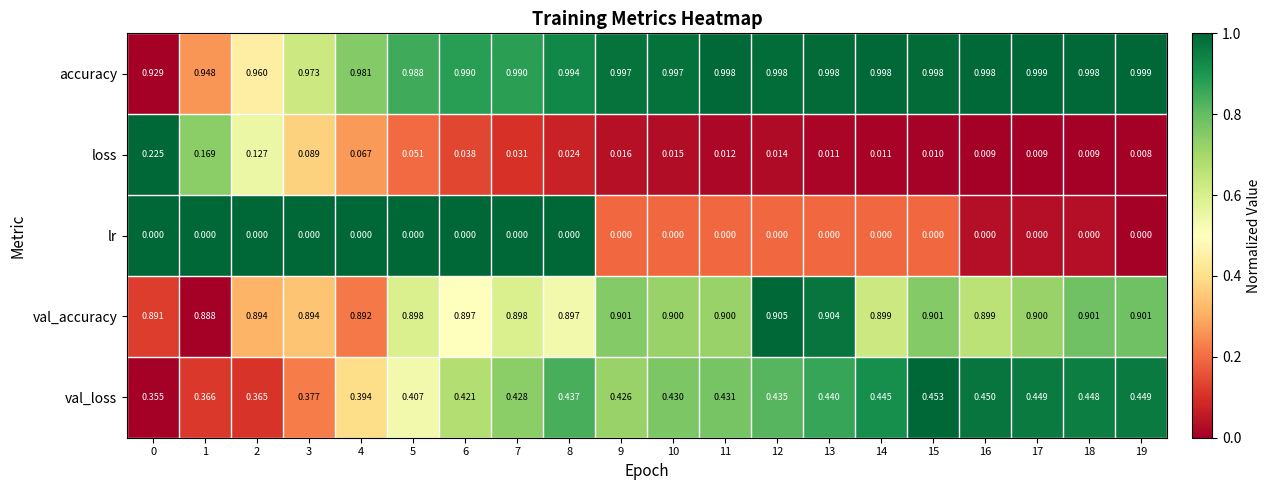

Which series has the largest total across all categories?

accuracy